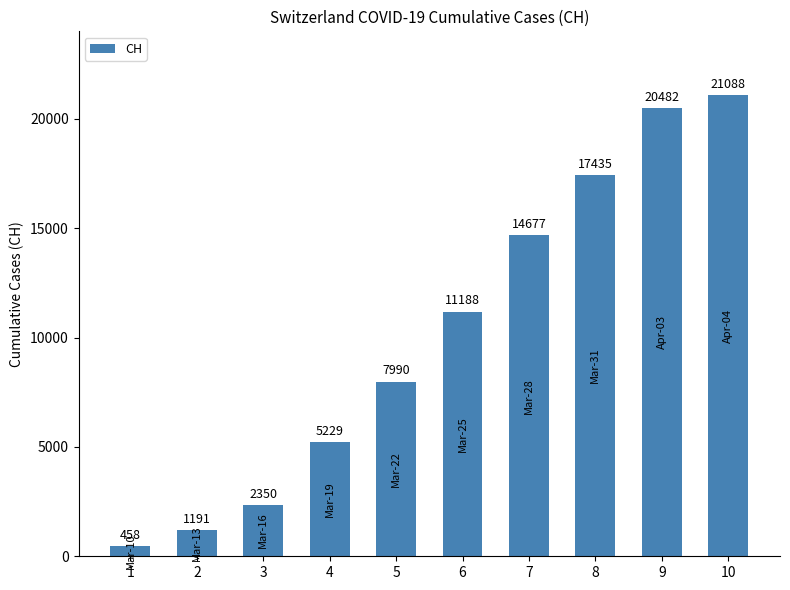

Where is the data nearest to the value 10773?

6